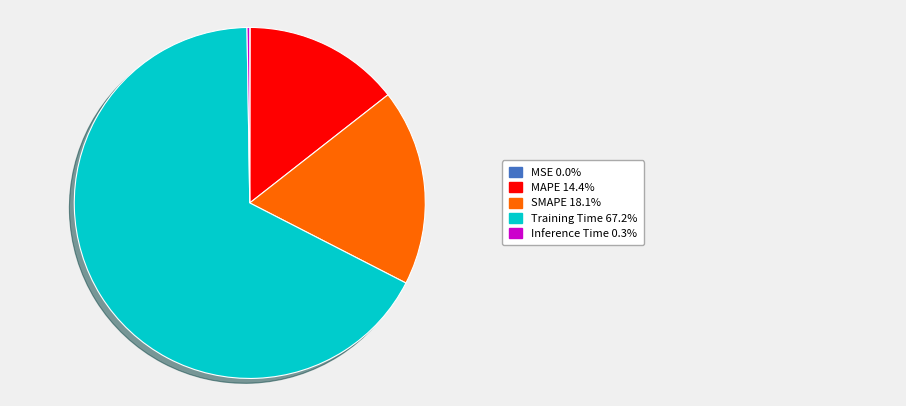

Is there any slice that represents more than half of the pie?

Yes